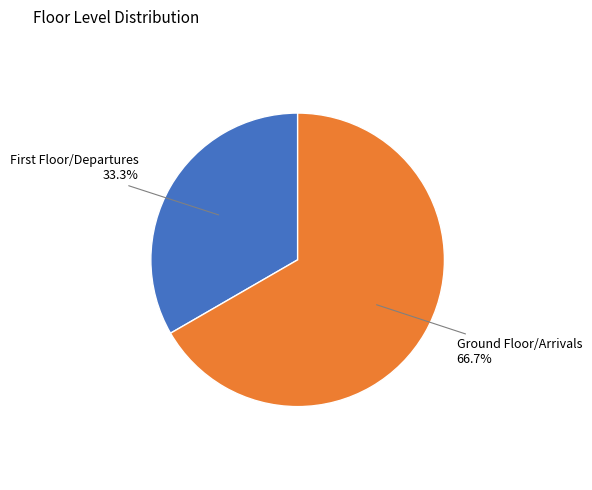

Does any single category account for the majority?

Yes